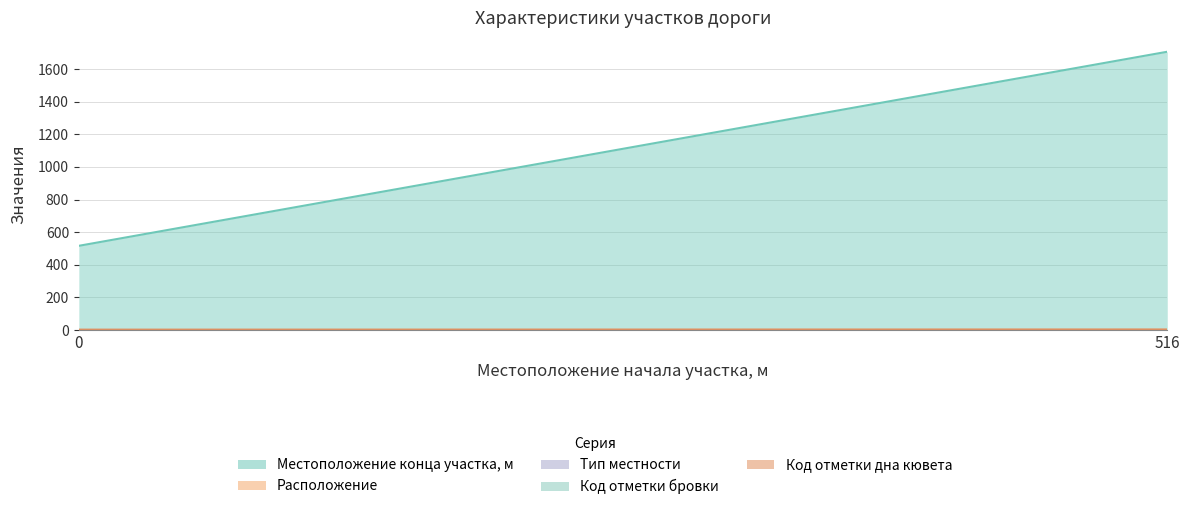

At 0, list the series in order from largest to smallest.

Местоположение конца участка, м, Расположение, Тип местности, Код отметки бровки, Код отметки дна кювета